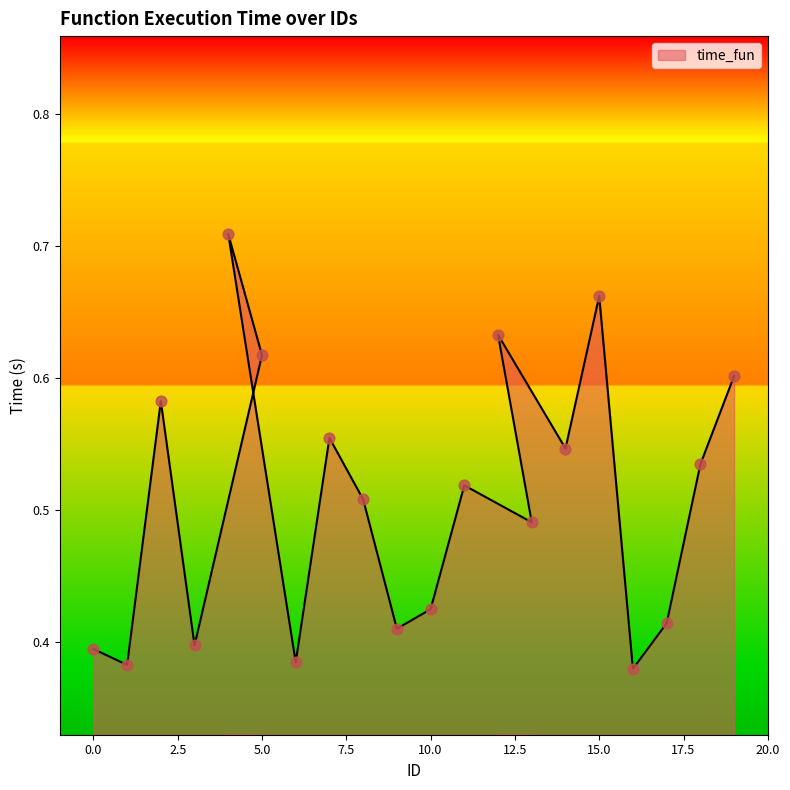

What is the change in value from 9 to 14?

+0.1